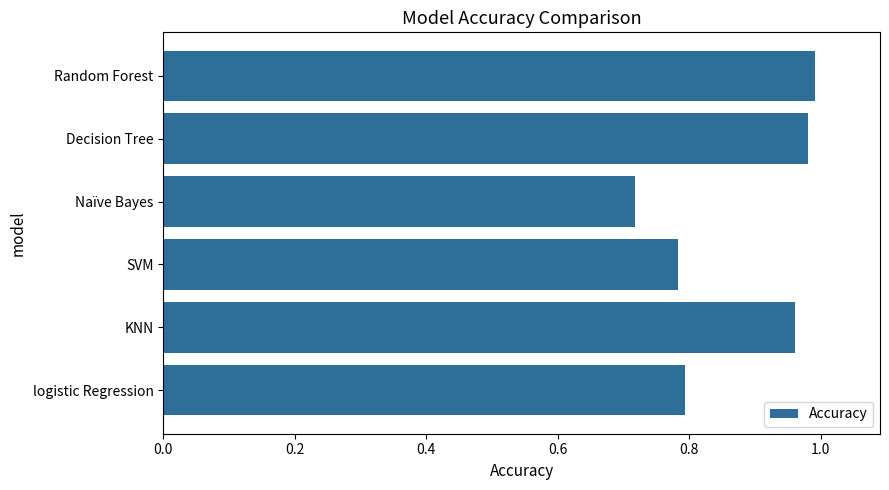

What is the difference between the maximum and minimum values?

0.3